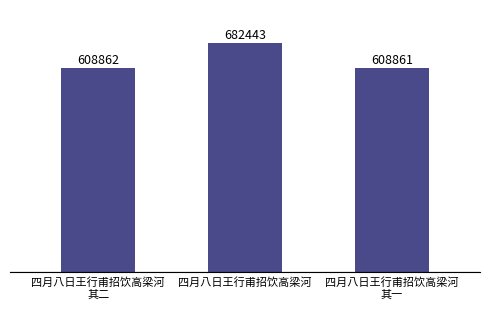

Reading right to left, transcribe all the data shown in this chart.

608861	682443	608862